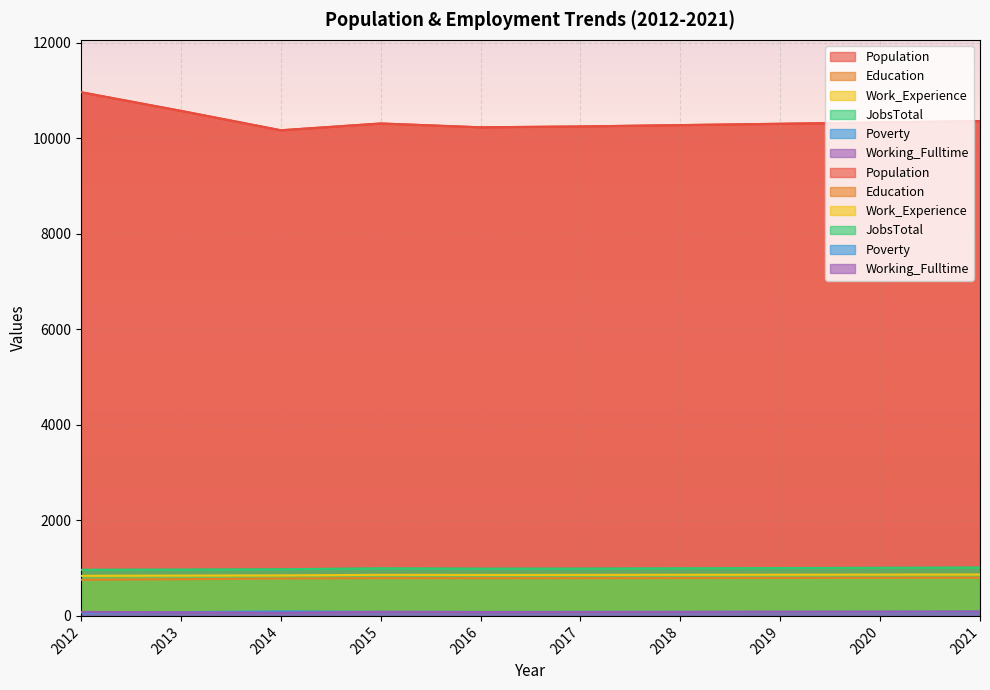

True or false: Work_Experience and Working_Fulltime cross at least once.

False